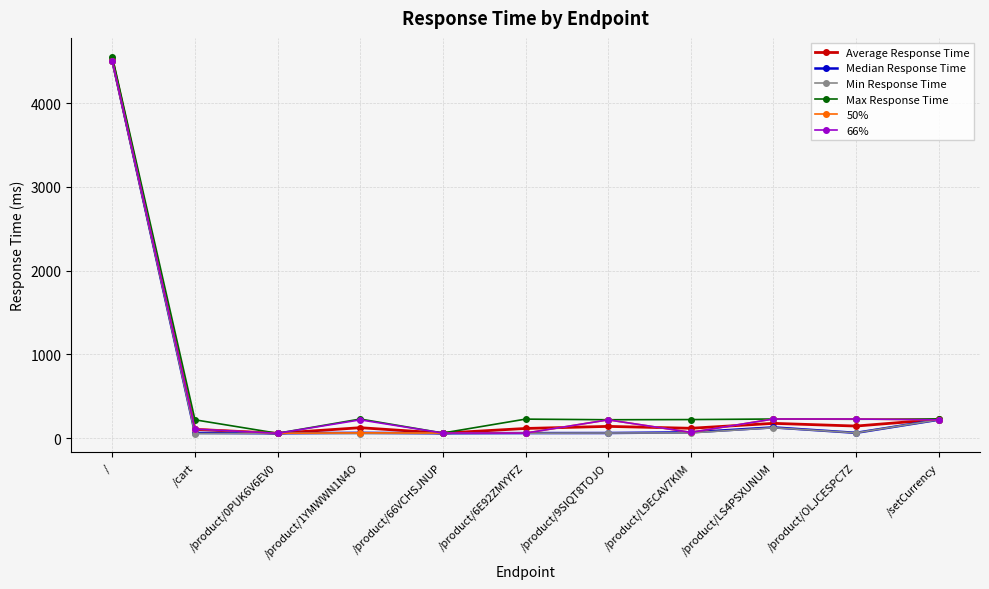

True or false: 66% has a value of 1929.2 at /.

False